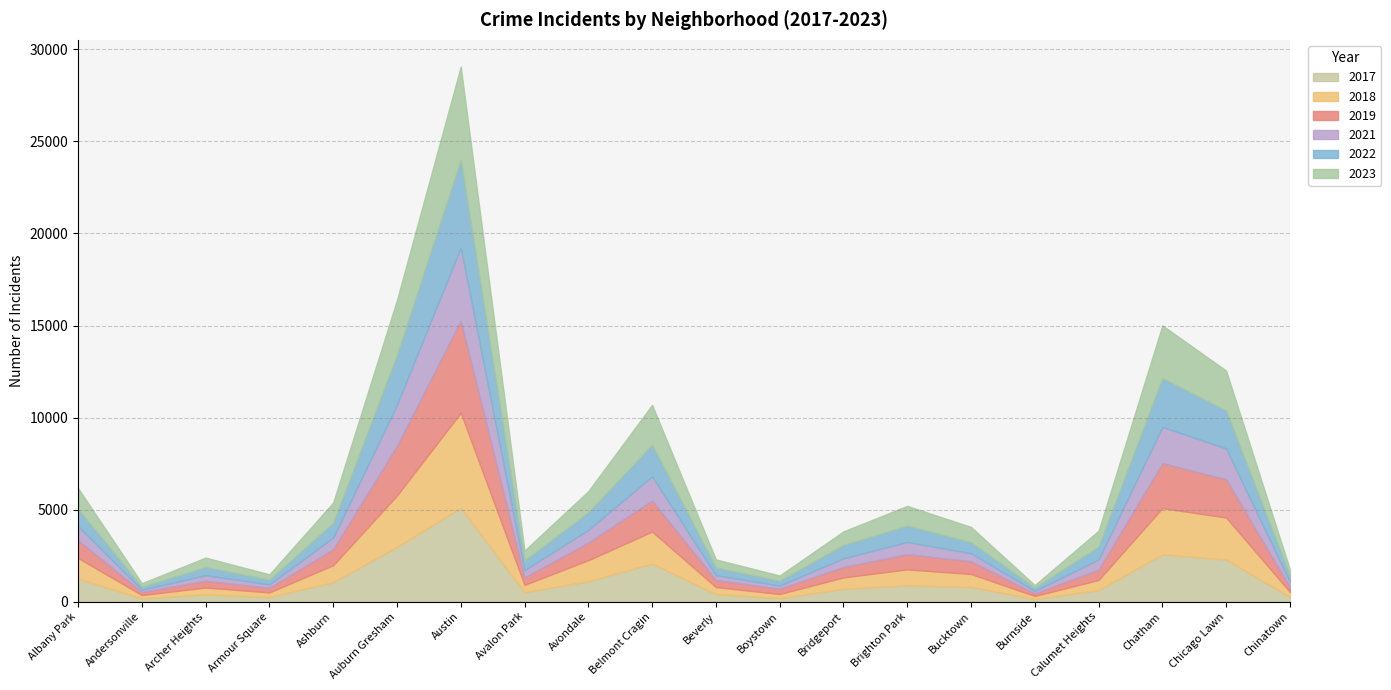

What is the difference between the second highest and second lowest values in the 2017 series?

2802